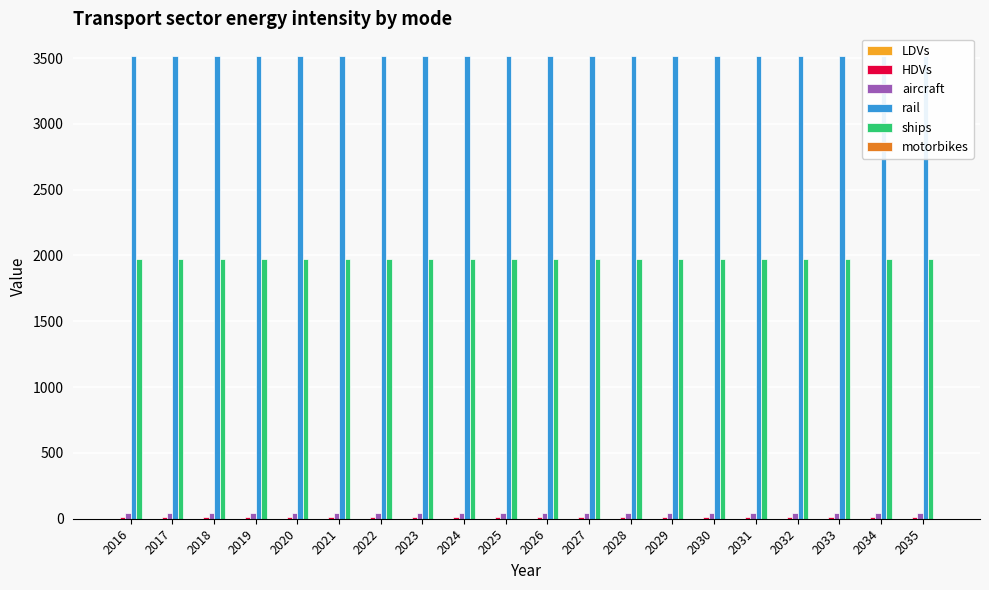

Rank the series by their maximum value, from highest to lowest.

rail, ships, aircraft, HDVs, LDVs, motorbikes